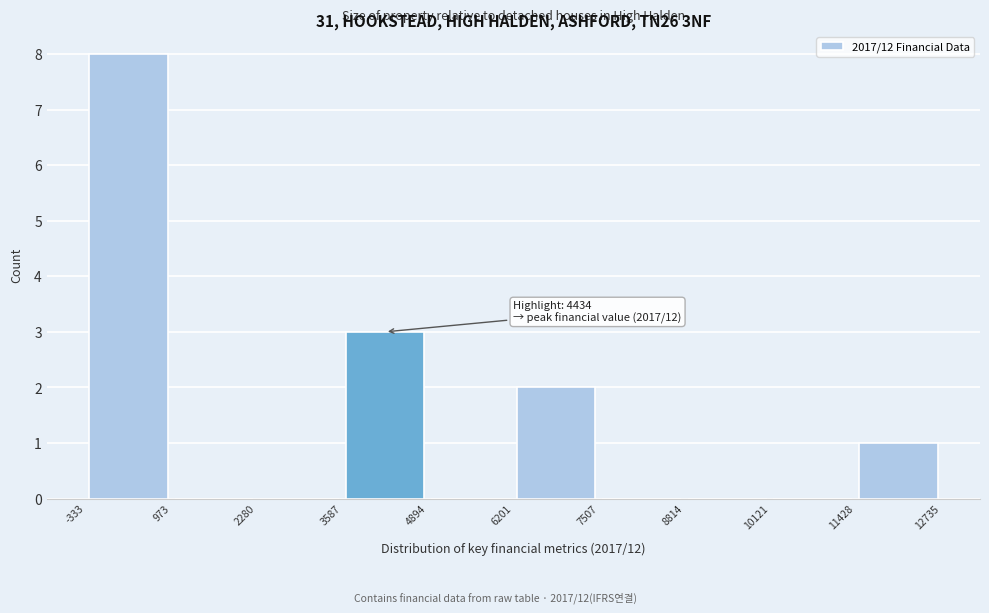

Which range on the x-axis has the tallest bar?

-333 to 973